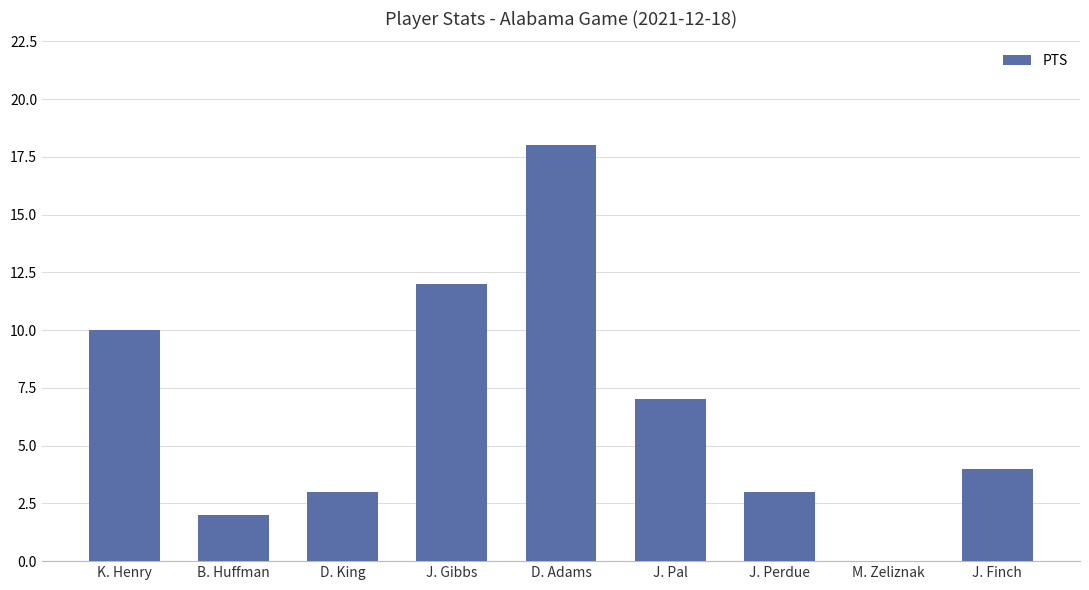

Reading left to right, extract all data points from this chart.

10	2	3	12	18	7	3	0	4